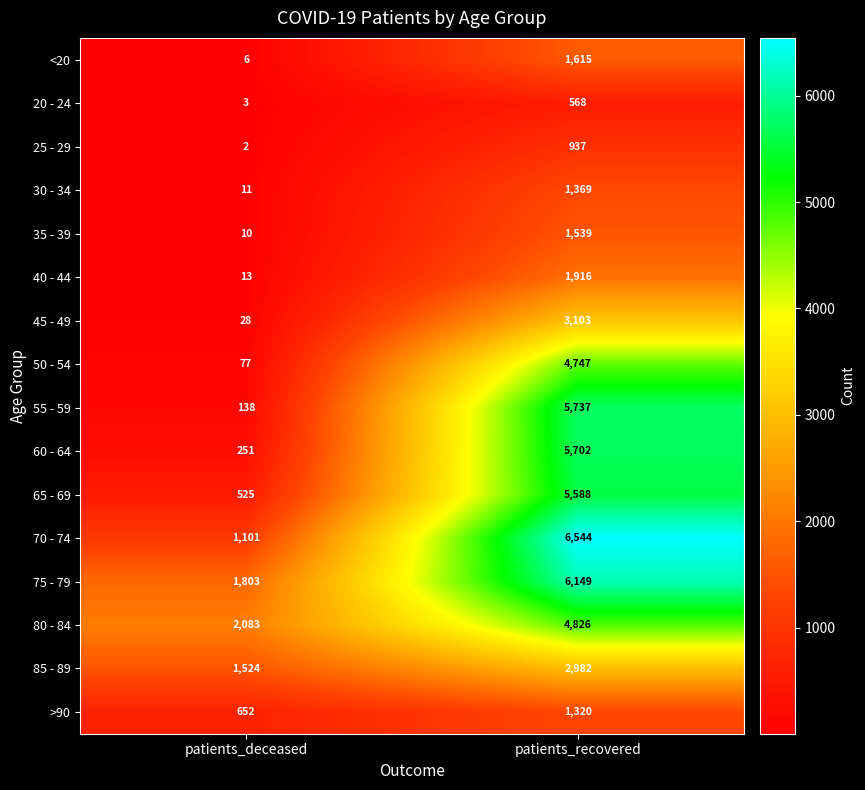

Is it true that >90 equals 1320 at patients_recovered?

True